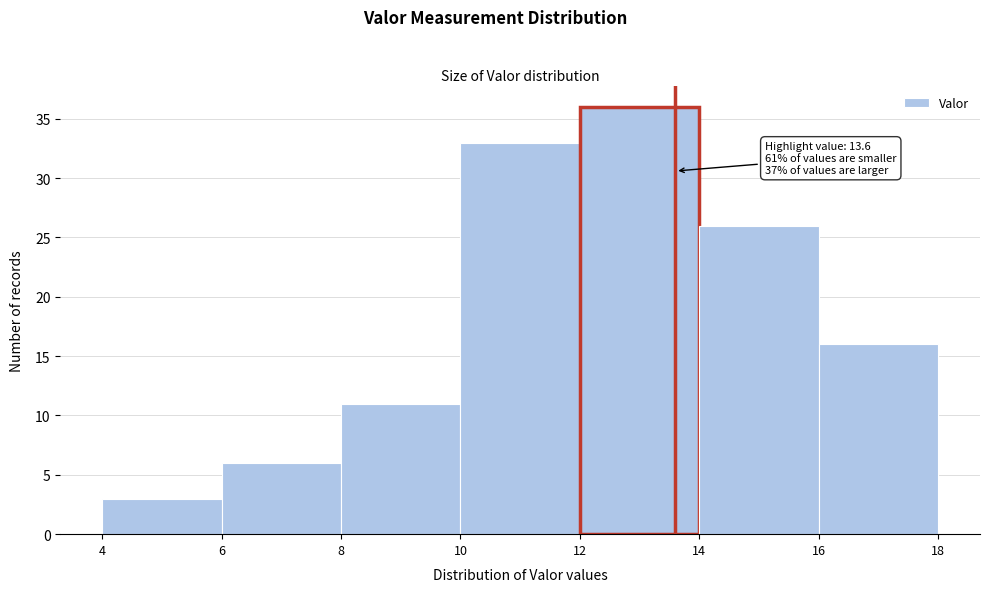

Over which range of the x-axis is the bar tallest?

12 to 14